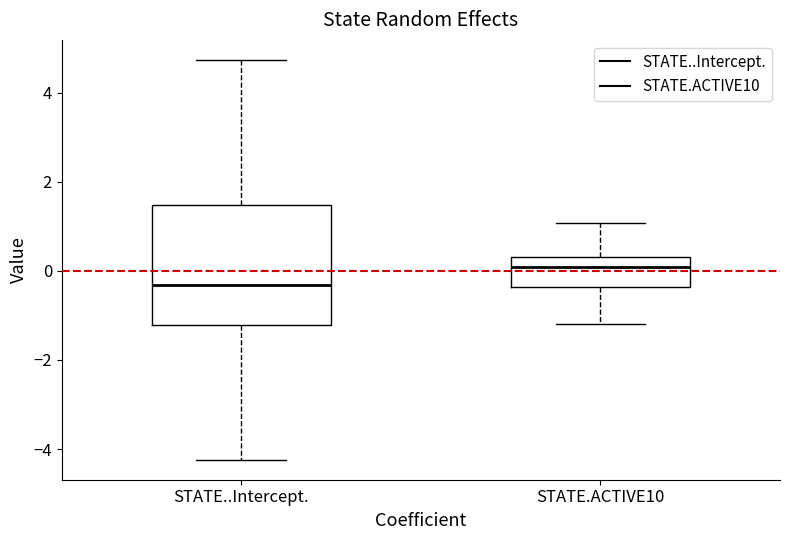

Where does the lower whisker of the box for STATE..Intercept. end on the y-axis? The values are not printed on the chart, so give them approximately, as read against the axis.

-4.2